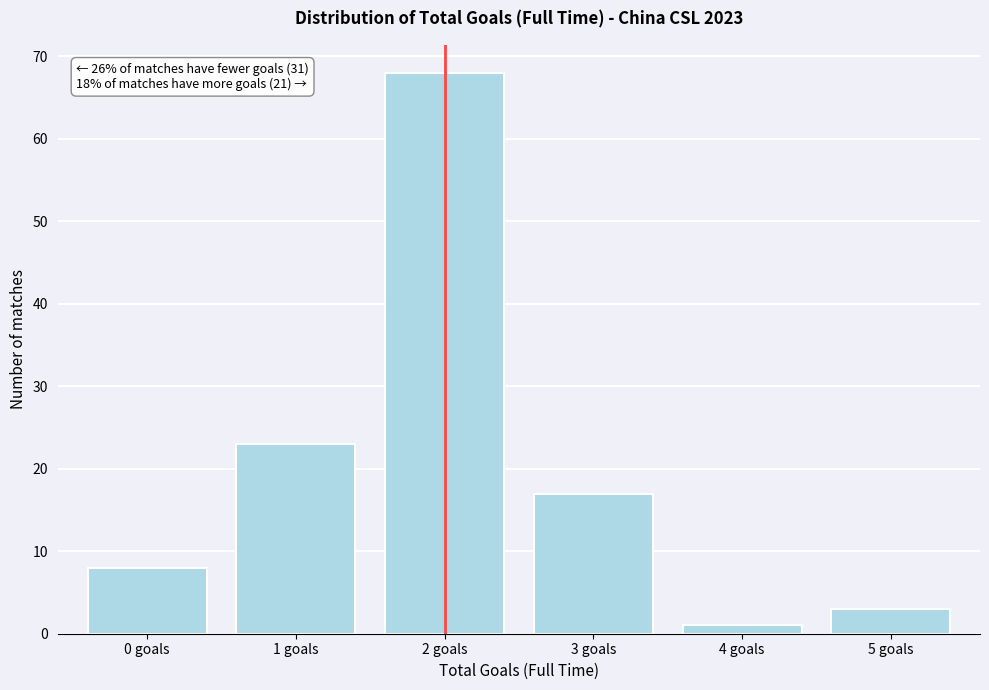

Over which range of the x-axis is the bar tallest?

1.5 to 2.5